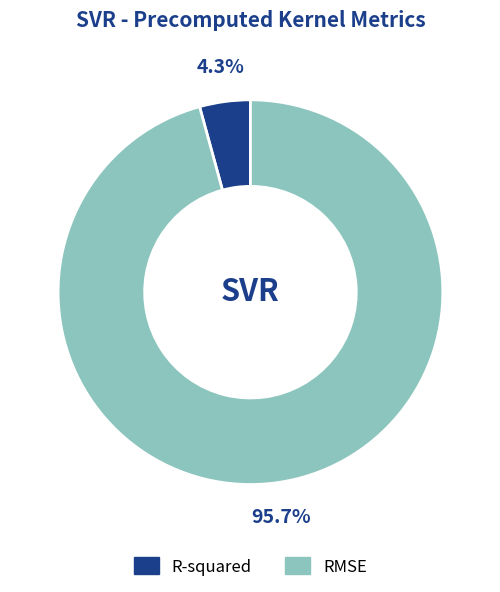

Which has a higher value, RMSE or R-squared?

RMSE